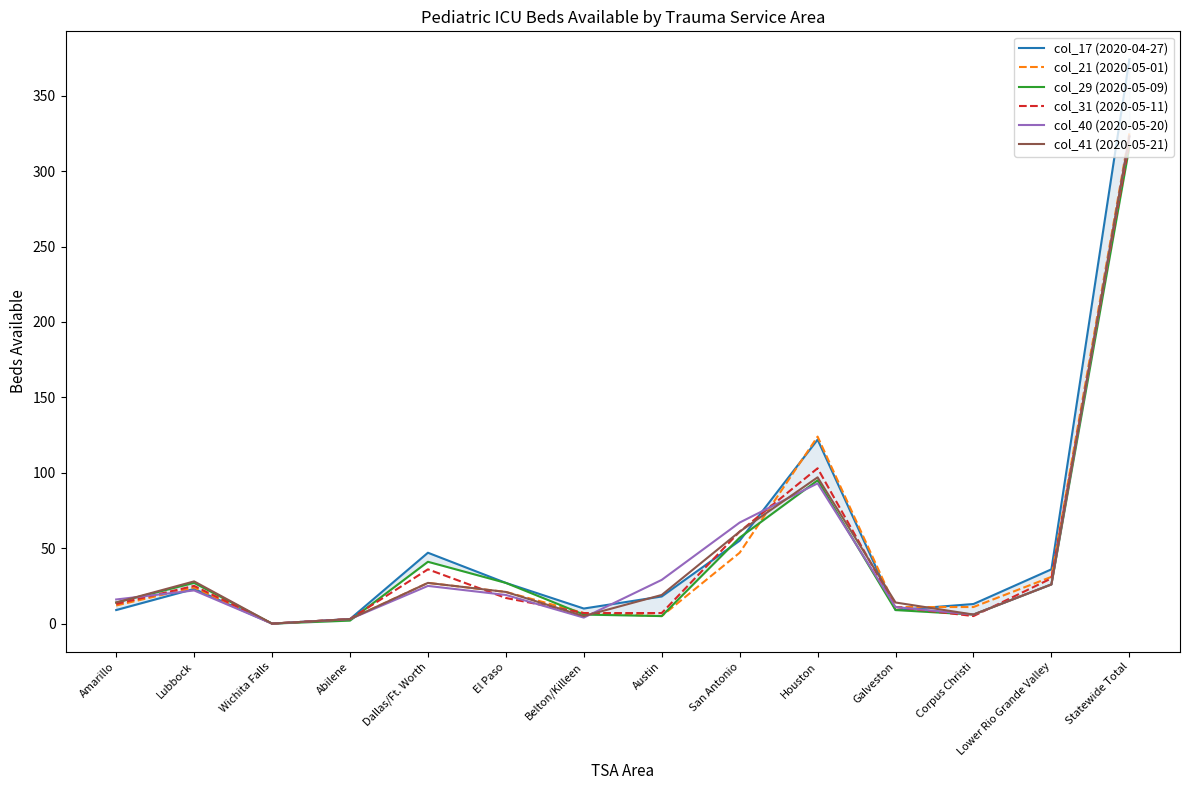

At which category is the sum across all series the highest?

Statewide Total